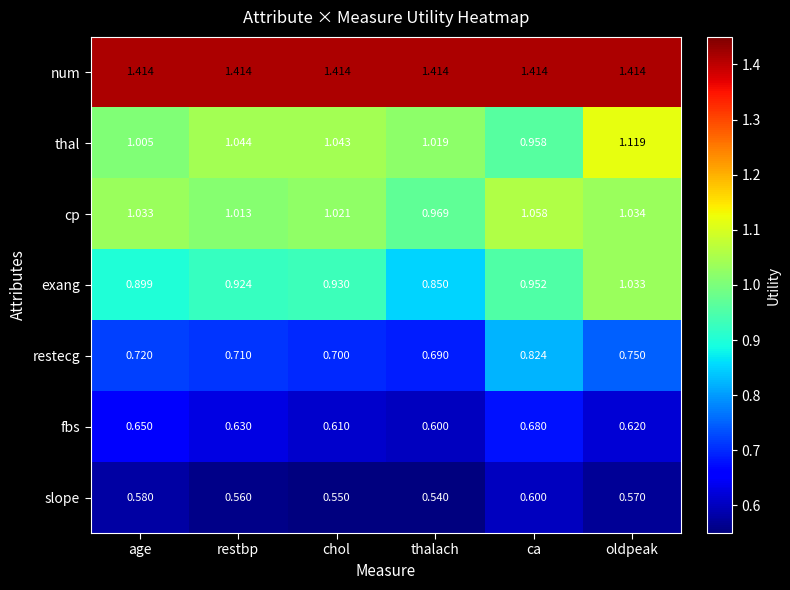

Which series has the largest range (max minus min)?

exang